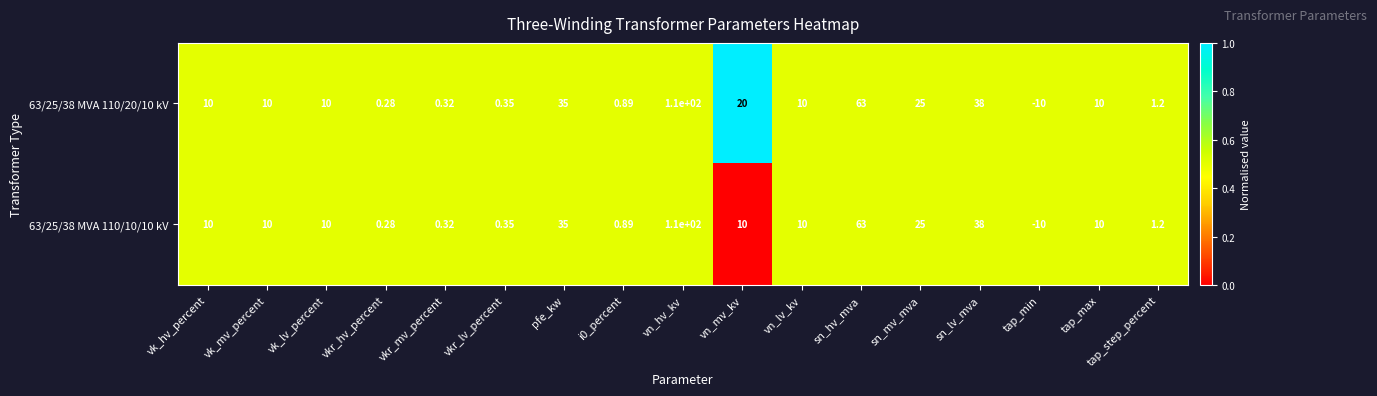

Which label corresponds to the smallest value in the chart?

tap_min